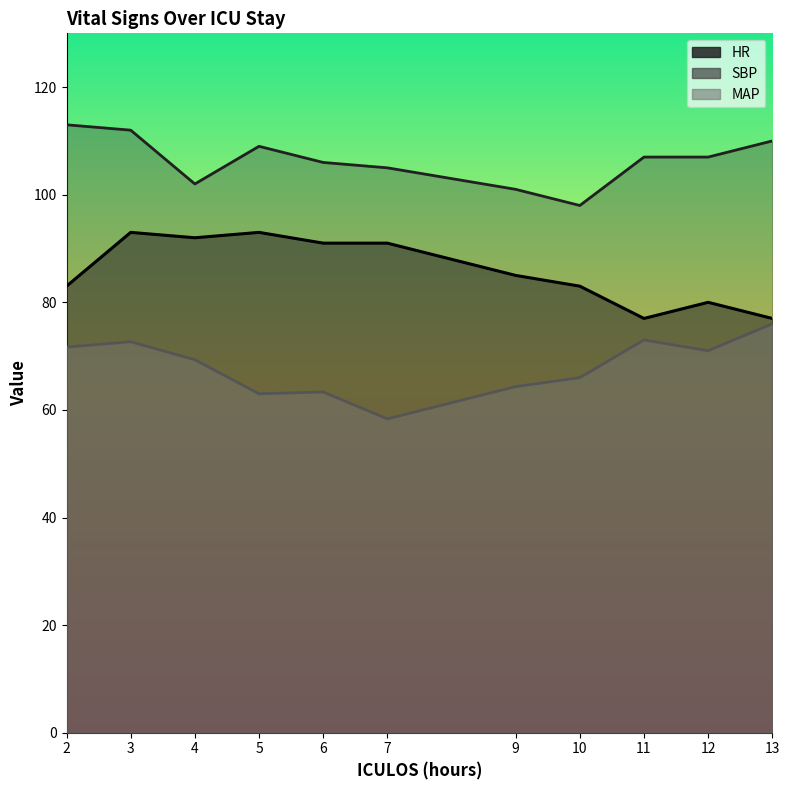

What is the greatest value displayed?

113.0